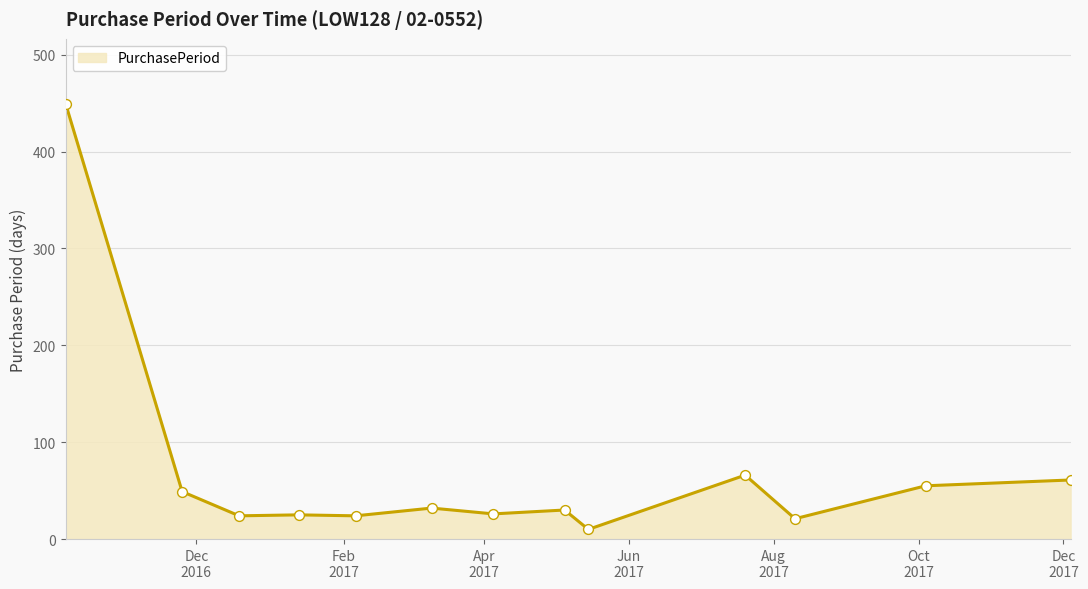

What is the difference between the maximum and minimum values?

439